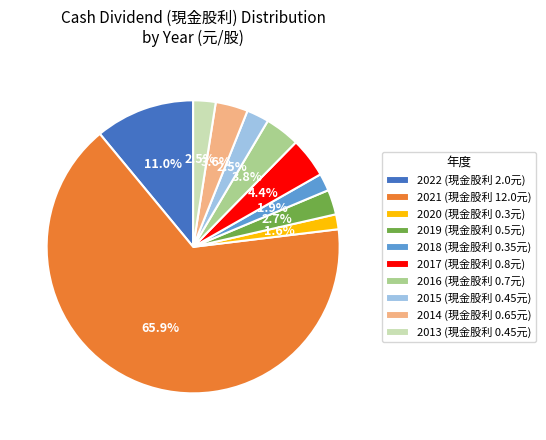

Between 2021 (現金股利 12.0元) and 2020 (現金股利 0.3元), which is larger?

2021 (現金股利 12.0元)